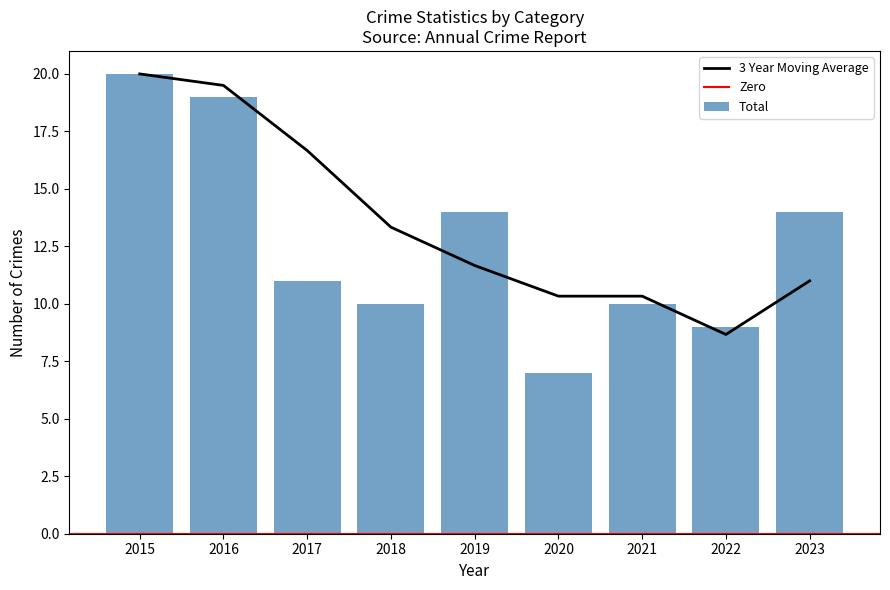

What is the minimum value for 3 Year Moving Average?

8.7